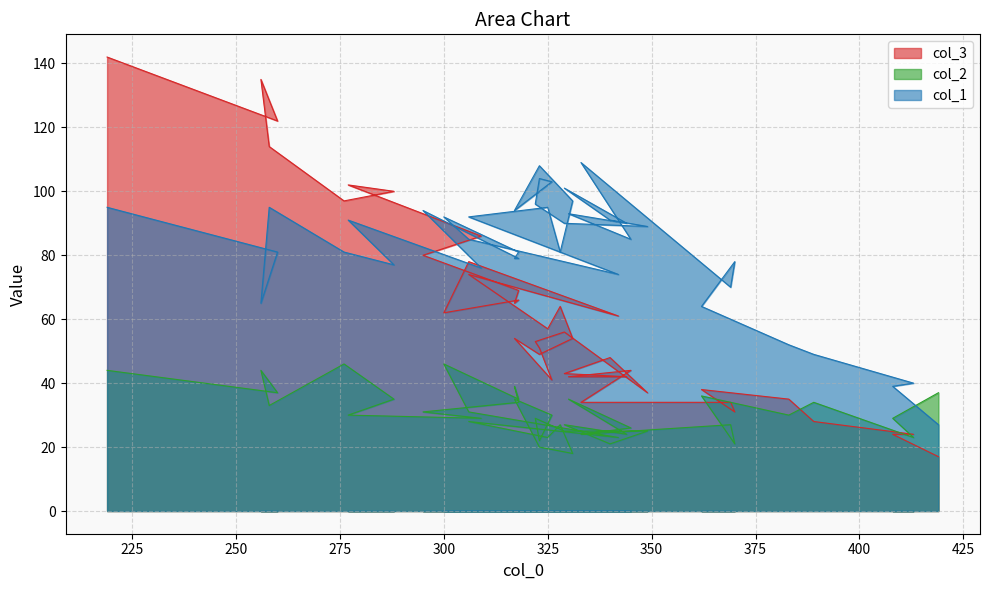

At which label is col_1 closest to 68?

369